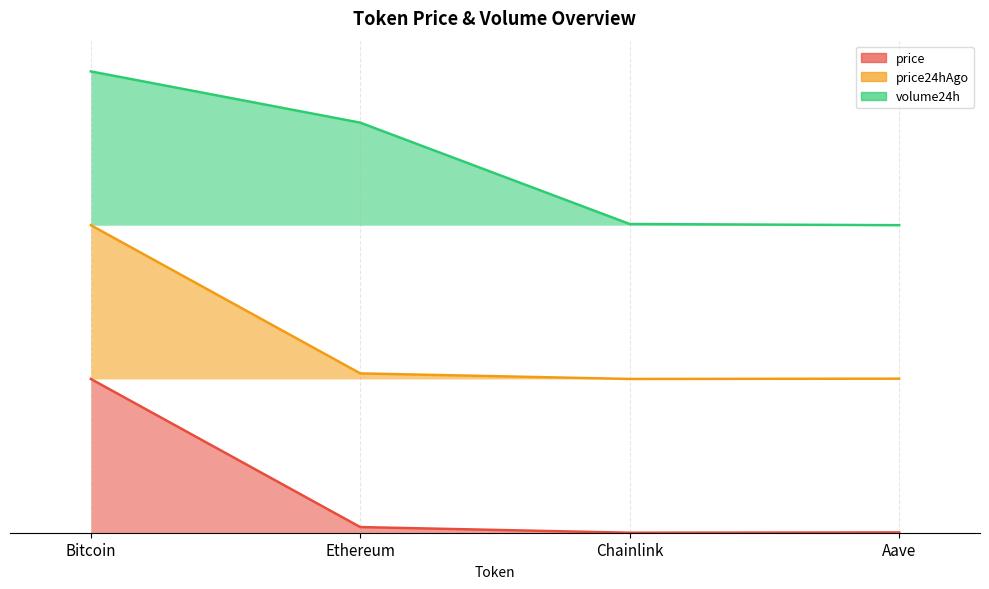

Does the chart have visible grid lines?

Yes